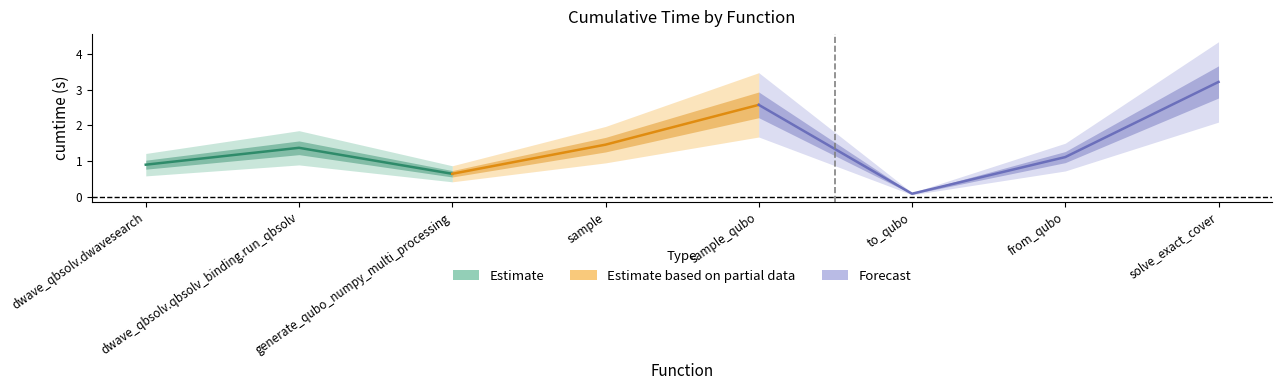

How many data points does each series have?

8